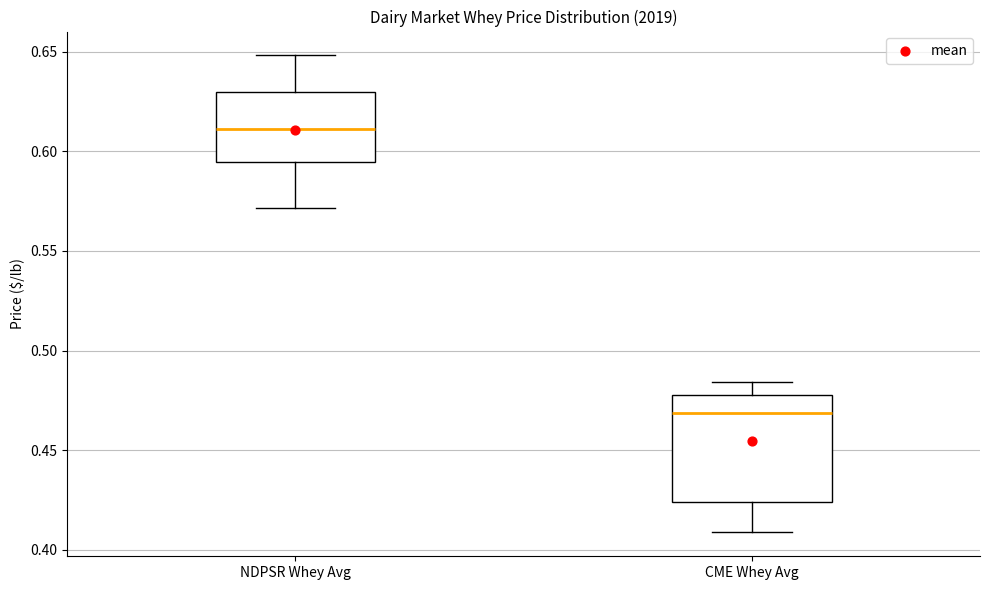

Which box has the lowest median line?

CME Whey Avg